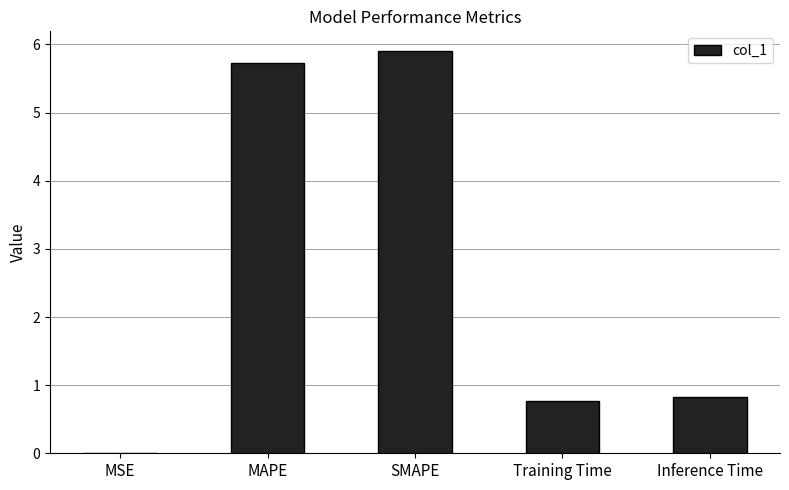

What is the sum of all values?

13.2